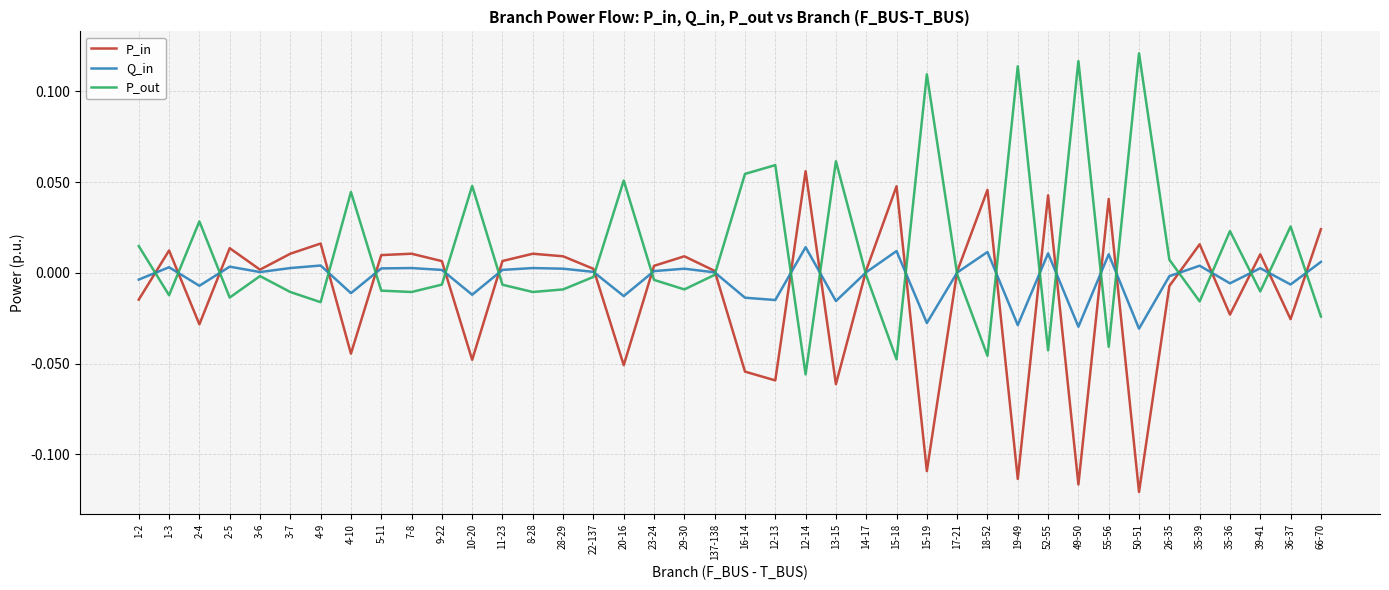

The Q_in series shows -0.0 at 4-10. True or false?

True